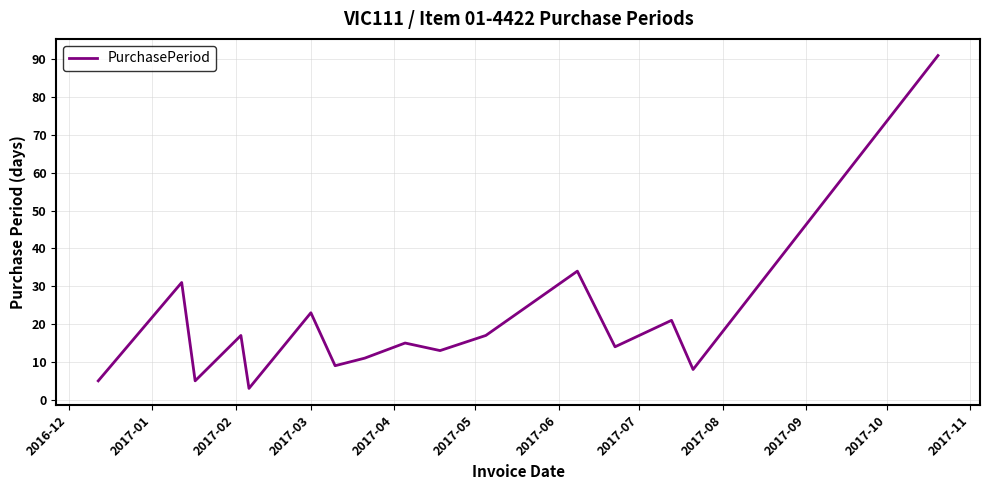

Reading left to right, list all the values displayed in this chart.

5	31	5	17	3	23	9	11	15	13	17	34	14	21	8	91